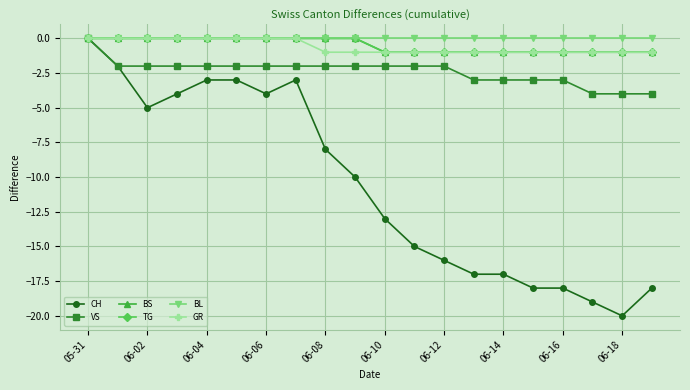

Does the chart have visible grid lines?

Yes